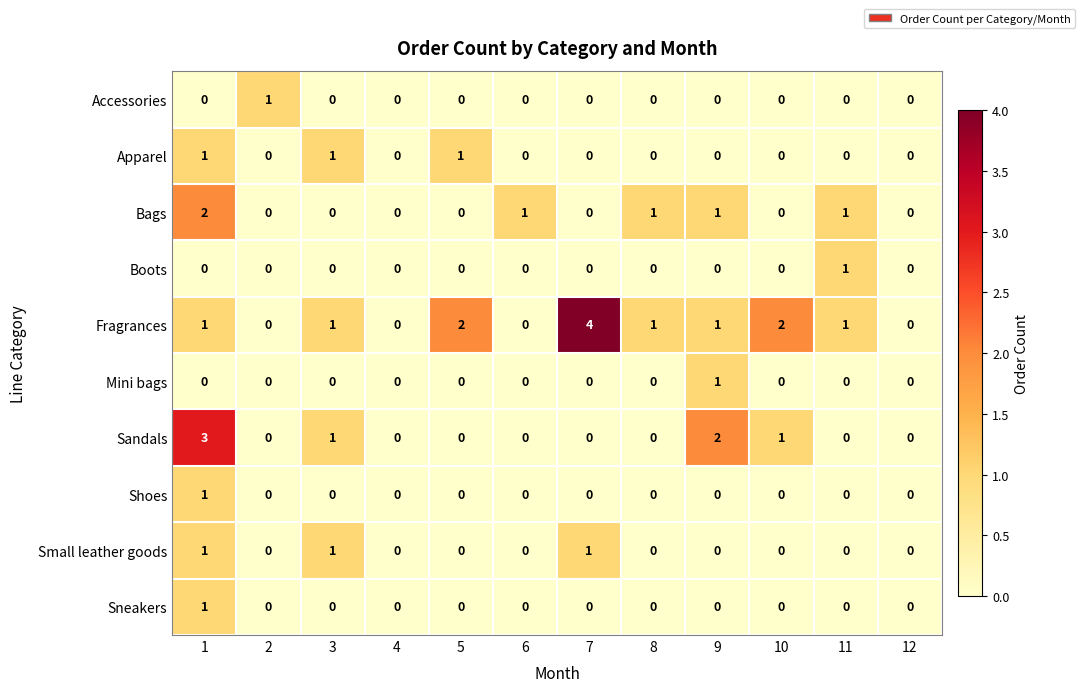

Count the number of categories in the chart.

12